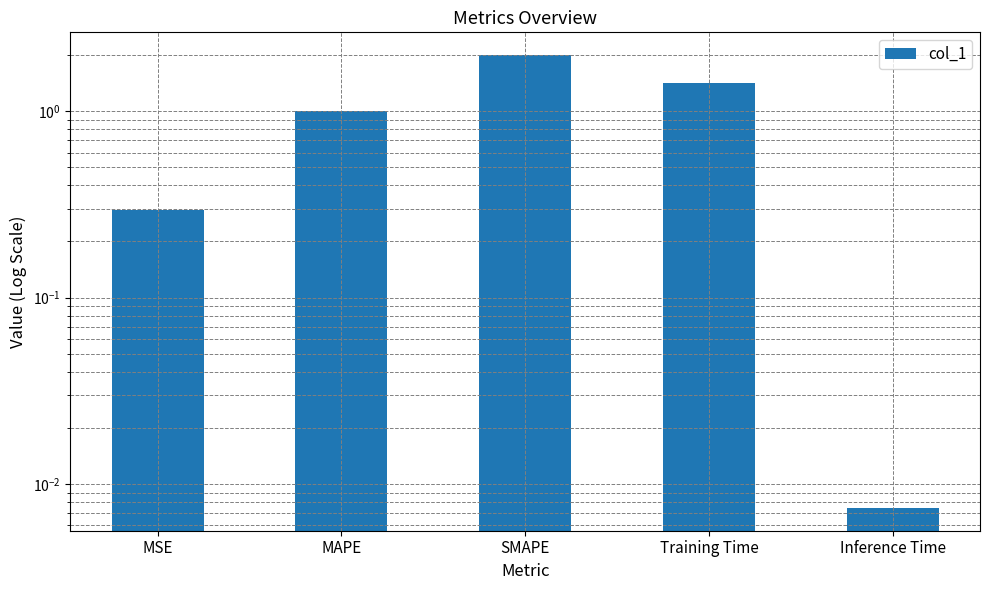

What is the difference between the second highest and minimum values?

1.4